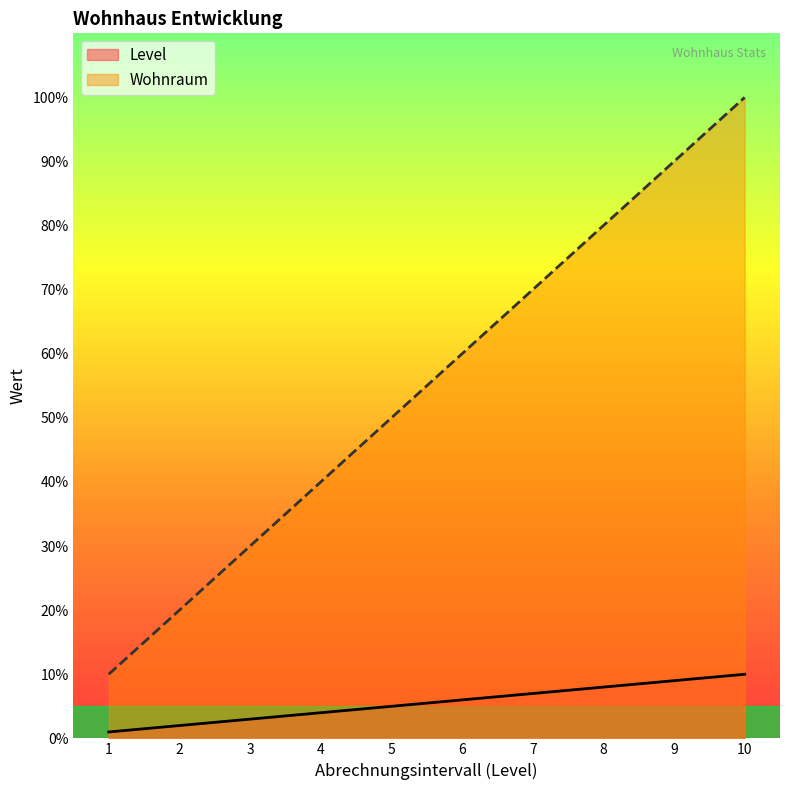

What are all the series names shown in the legend?

Level, Wohnraum